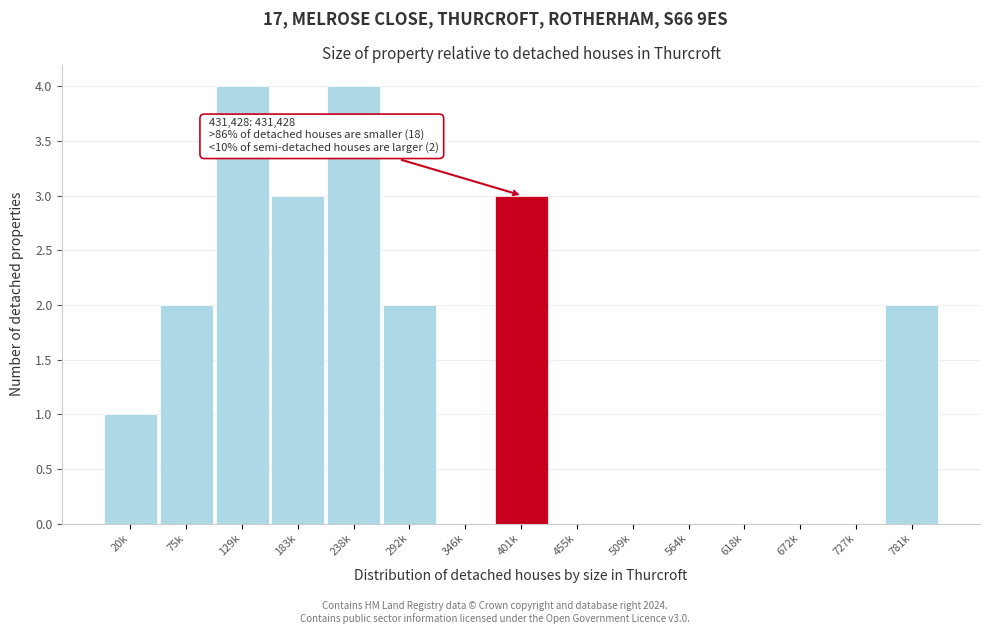

Reading left to right, what are all the values shown in this chart?

20k=1	75k=2	129k=4	183k=3	238k=4	292k=2	346k=0	401k=3	455k=0	509k=0	564k=0	618k=0	672k=0	727k=0	781k=2